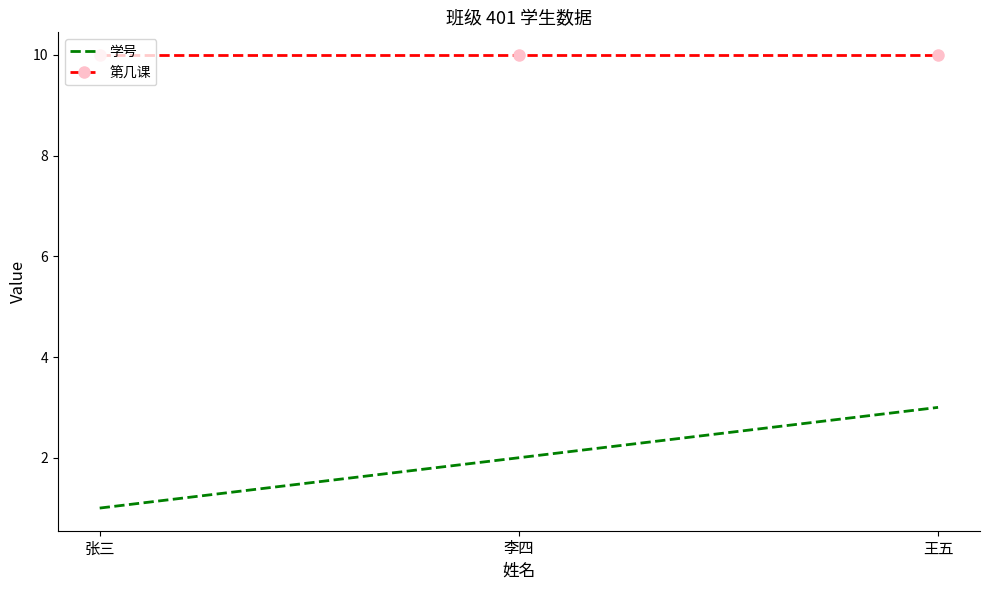

Count the number of categories in the chart.

3